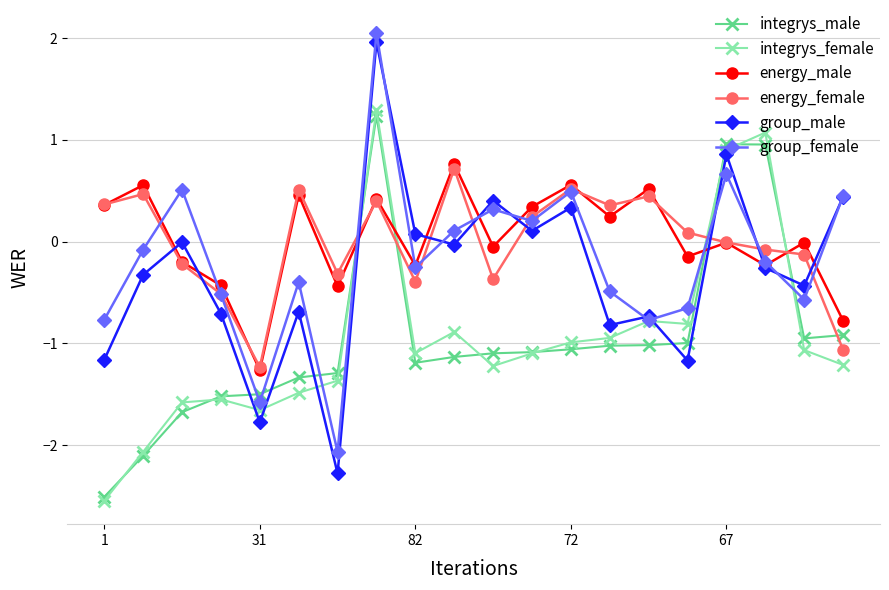

What is the highest value of the energy_male series?

0.8